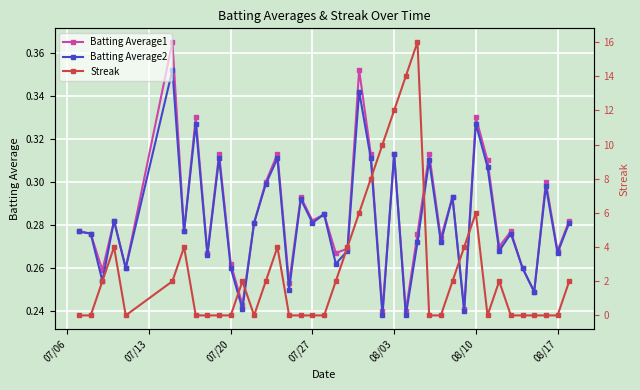

At how many categories does at least one series exceed 0?

40